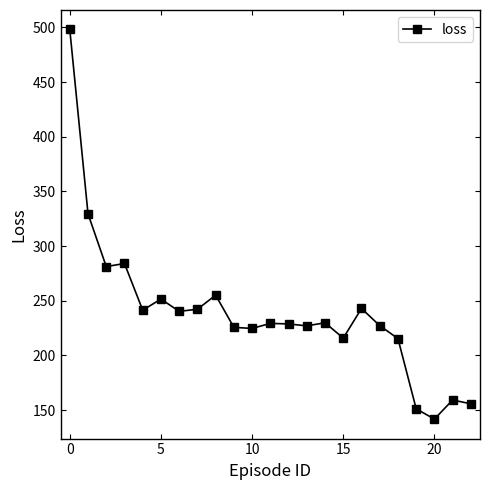

What is the average value?

239.1